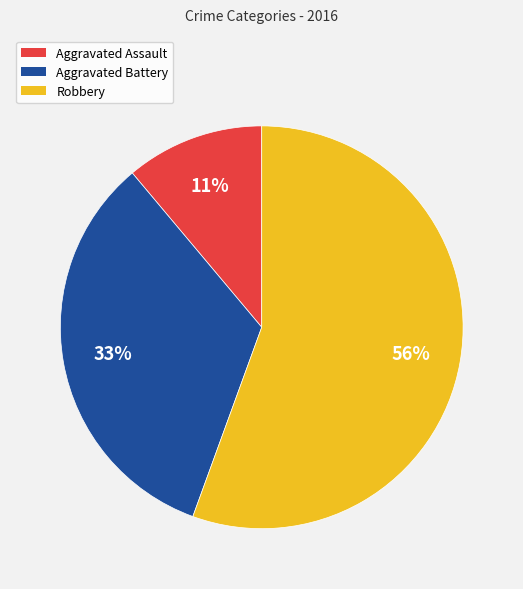

Approximately how many times larger is the value at Aggravated Assault compared to Aggravated Battery?

0.3